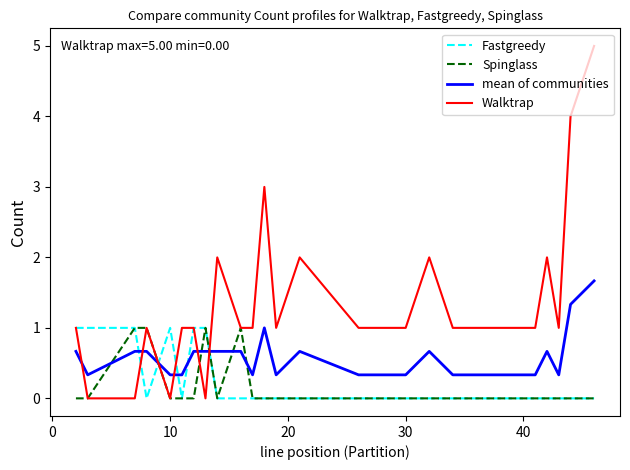

True or false: Fastgreedy and mean of communities cross at least once.

True